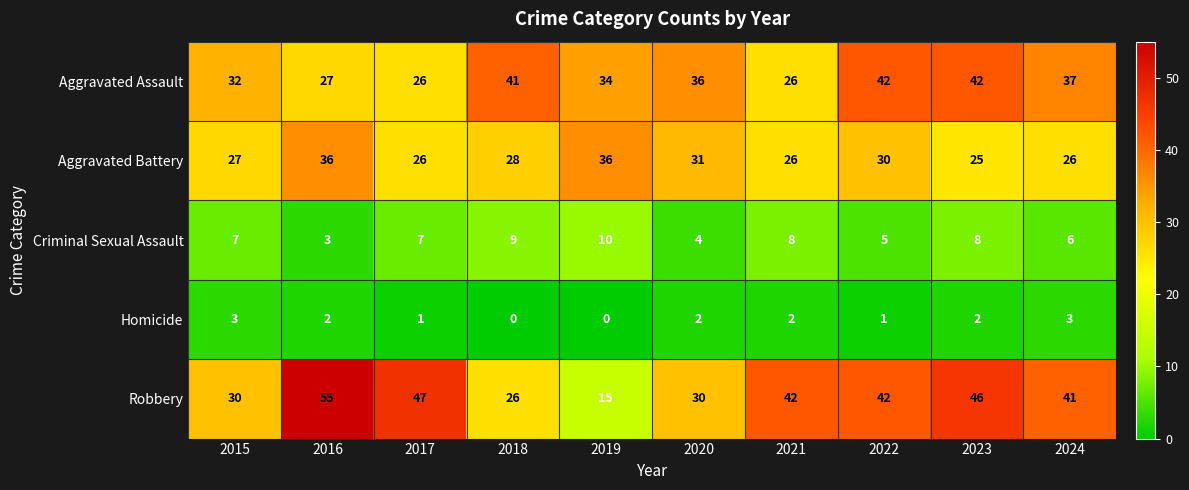

Where is Aggravated Assault nearest to the value 34?

2019